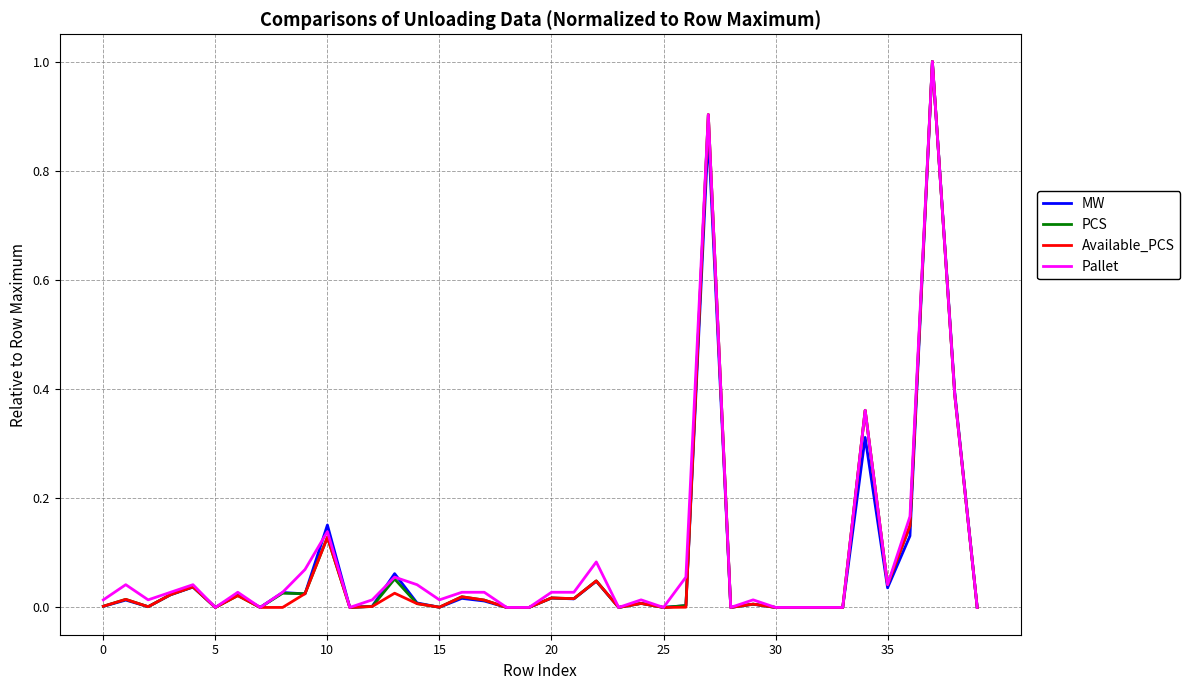

What is the maximum value for MW?

1.0